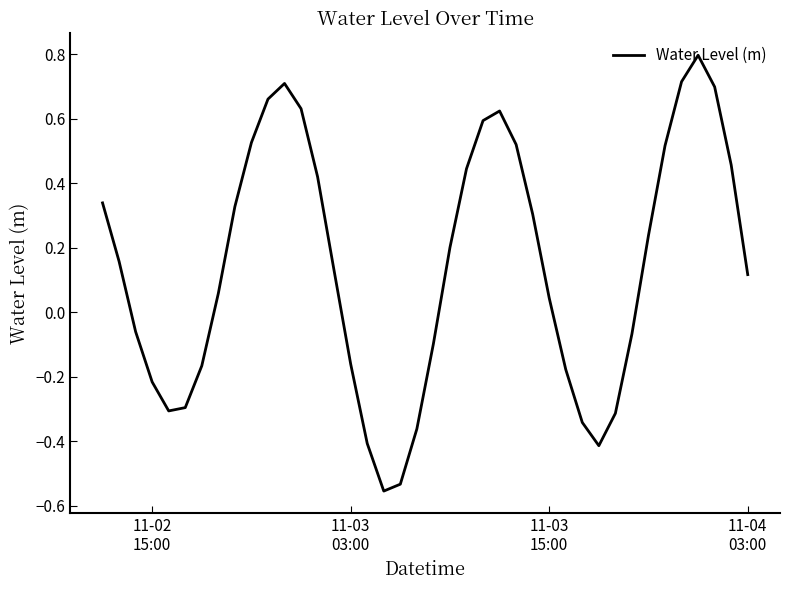

What is the greatest value displayed?

0.8